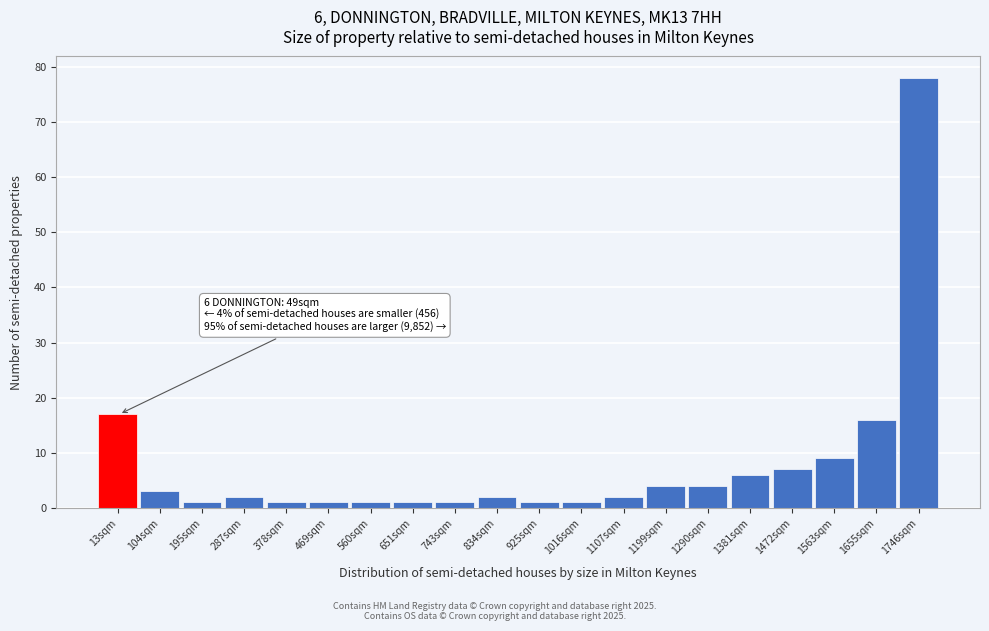

Reading right to left, list all the values displayed in this chart.

78	16	9	7	6	4	4	2	1	1	2	1	1	1	1	1	2	1	3	17